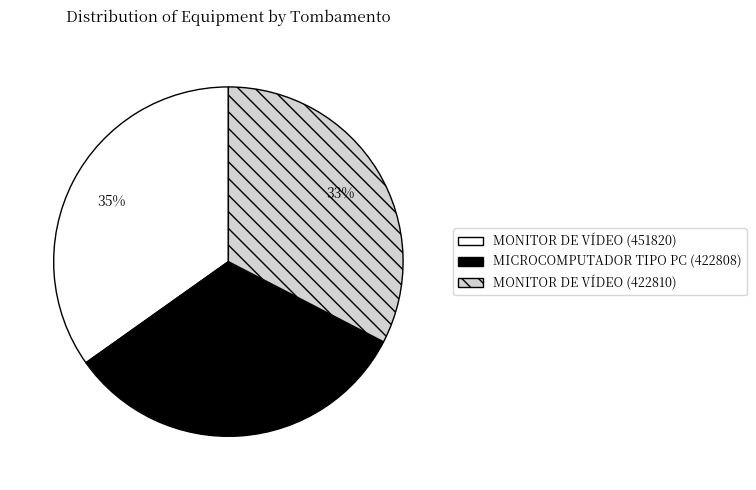

Is the sum of MONITOR DE VÍDEO (451820) and MICROCOMPUTADOR TIPO PC (422808) greater than half?

Yes